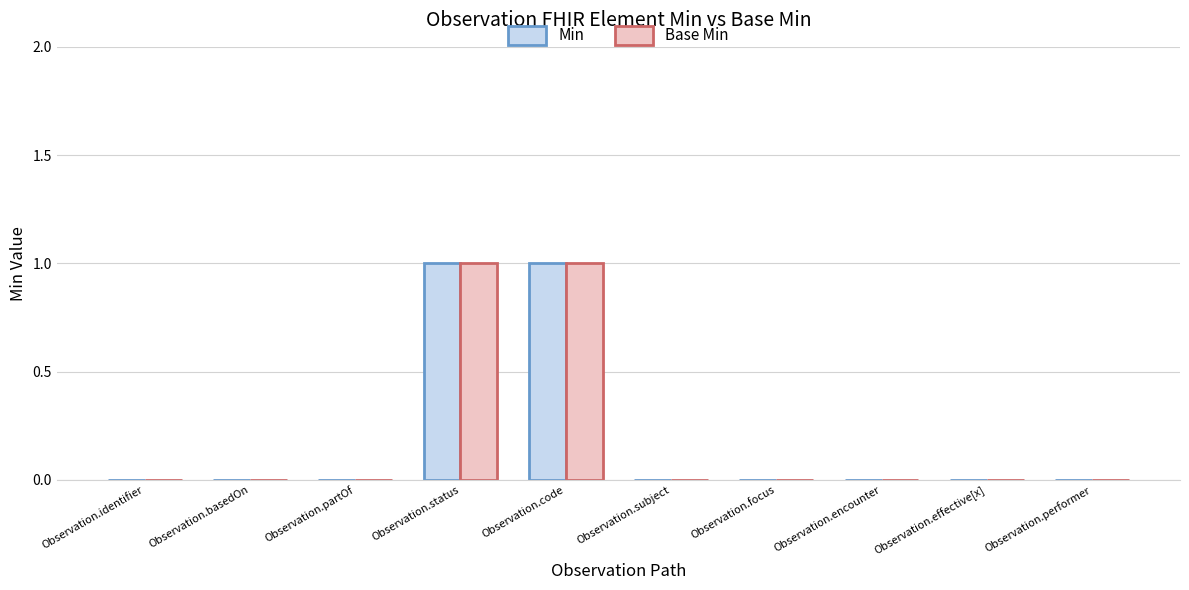

Is it true that Min equals 0 at Observation.partOf?

True